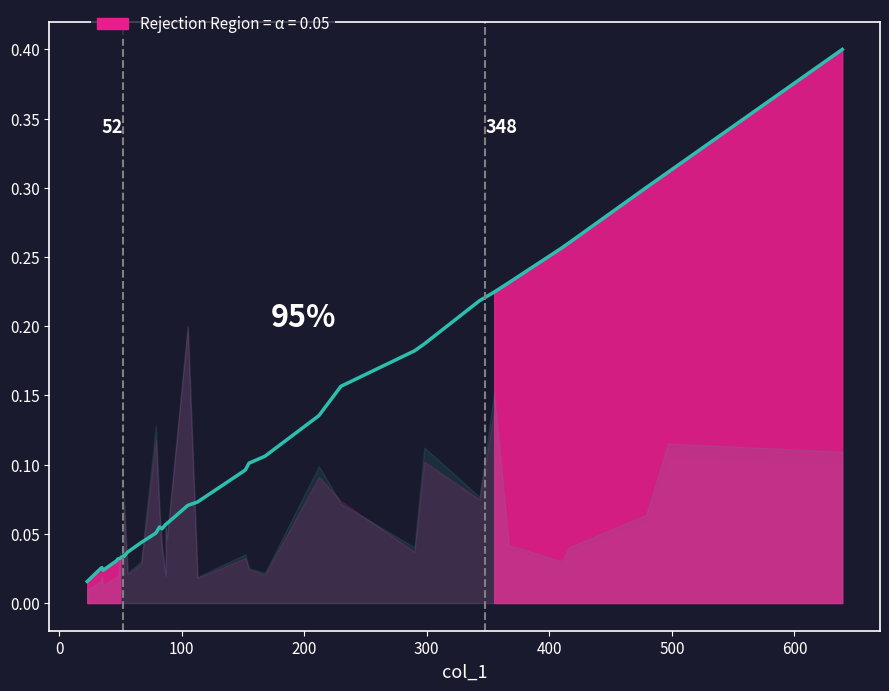

How many points are lower than both their immediate neighbors (excluding endpoints)?

3